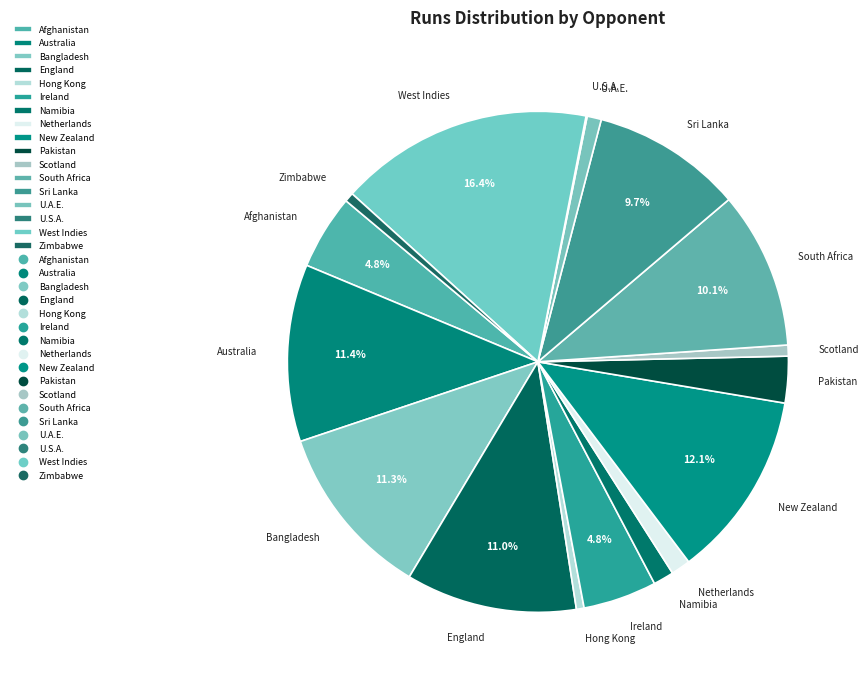

To the nearest percent, what is the difference between the largest and smallest slice percentages?

16%